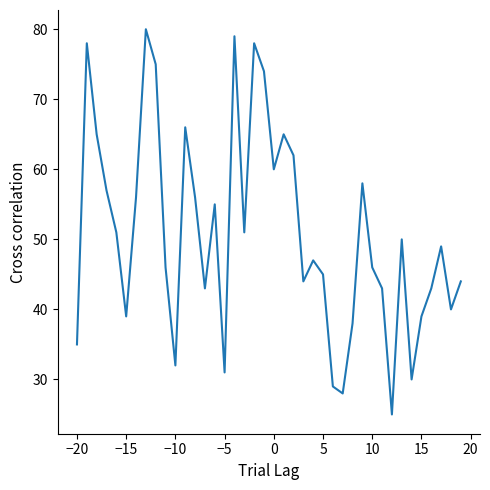

How many categories are shown in the chart?

40